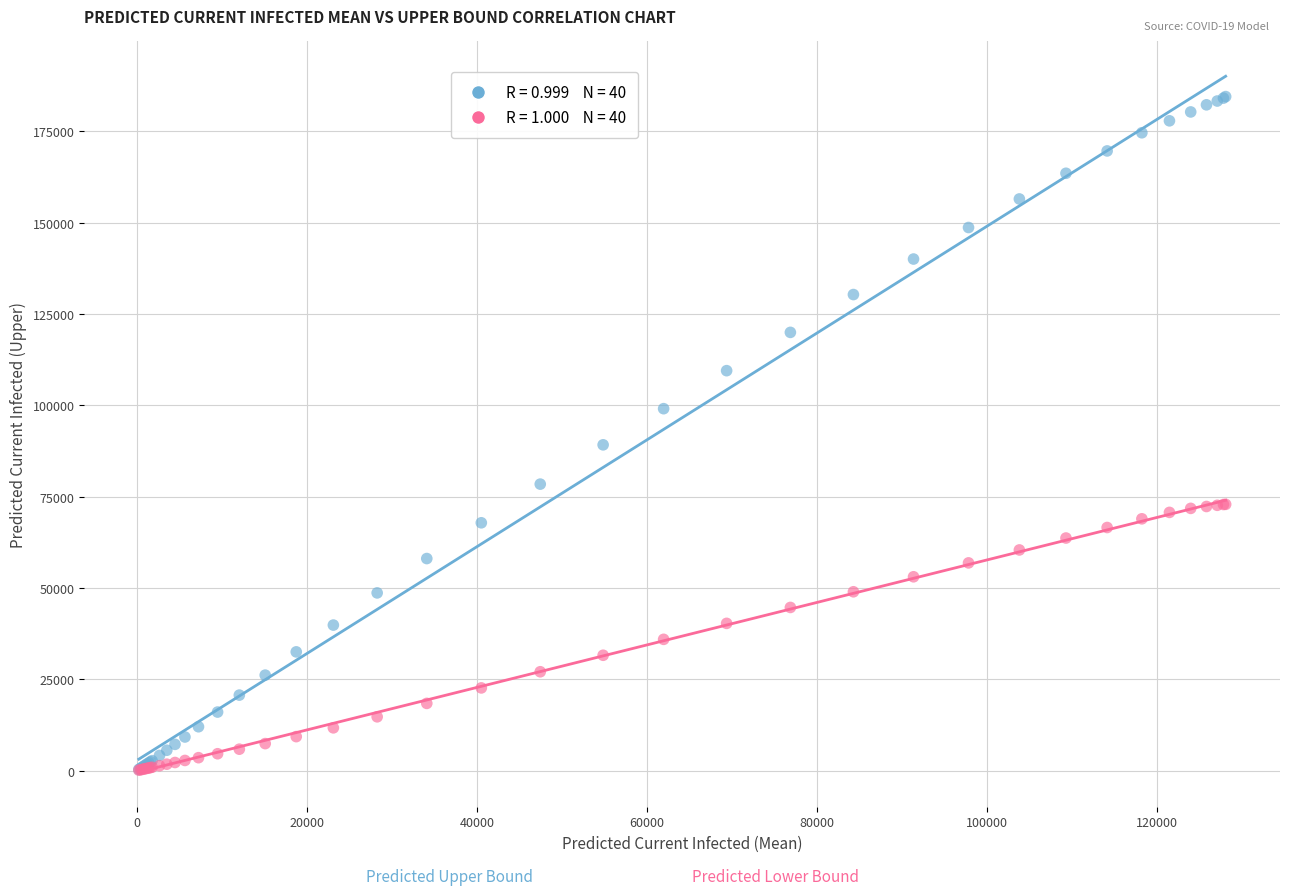

Across all series, what Y value is closest to 92328?

89191